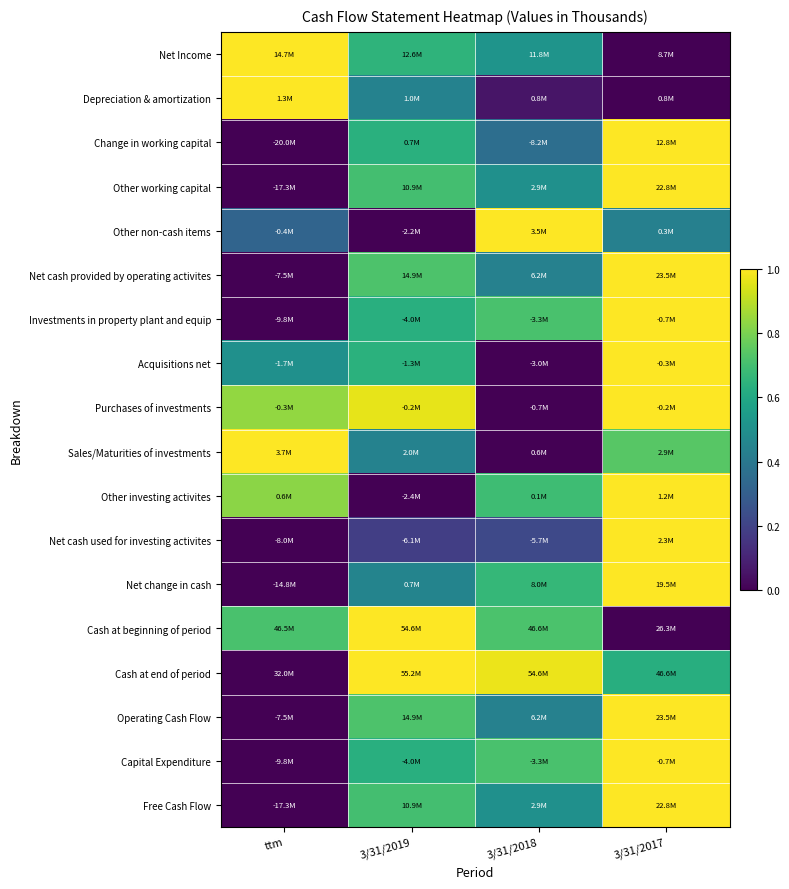

Reading left to right, extract all data points from this chart.

Net Income: ttm=1.0	3/31/2019=0.7	3/31/2018=0.5	3/31/2017=0.0
Depreciation & amortization: ttm=1.0	3/31/2019=0.4	3/31/2018=0.1	3/31/2017=0.0
Change in working capital: ttm=0.0	3/31/2019=0.6	3/31/2018=0.4	3/31/2017=1.0
Other working capital: ttm=0.0	3/31/2019=0.7	3/31/2018=0.5	3/31/2017=1.0
Other non-cash items: ttm=0.3	3/31/2019=0.0	3/31/2018=1.0	3/31/2017=0.4
Net cash provided by operating activites: ttm=0.0	3/31/2019=0.7	3/31/2018=0.4	3/31/2017=1.0
Investments in property plant and equip: ttm=0.0	3/31/2019=0.6	3/31/2018=0.7	3/31/2017=1.0
Acquisitions net: ttm=0.5	3/31/2019=0.6	3/31/2018=0.0	3/31/2017=1.0
Purchases of investments: ttm=0.8	3/31/2019=1.0	3/31/2018=0.0	3/31/2017=1.0
Sales/Maturities of investments: ttm=1.0	3/31/2019=0.4	3/31/2018=0.0	3/31/2017=0.7
Other investing activites: ttm=0.8	3/31/2019=0.0	3/31/2018=0.7	3/31/2017=1.0
Net cash used for investing activites: ttm=0.0	3/31/2019=0.2	3/31/2018=0.2	3/31/2017=1.0
Net change in cash: ttm=0.0	3/31/2019=0.5	3/31/2018=0.7	3/31/2017=1.0
Cash at beginning of period: ttm=0.7	3/31/2019=1.0	3/31/2018=0.7	3/31/2017=0.0
Cash at end of period: ttm=0.0	3/31/2019=1.0	3/31/2018=1.0	3/31/2017=0.6
Operating Cash Flow: ttm=0.0	3/31/2019=0.7	3/31/2018=0.4	3/31/2017=1.0
Capital Expenditure: ttm=0.0	3/31/2019=0.6	3/31/2018=0.7	3/31/2017=1.0
Free Cash Flow: ttm=0.0	3/31/2019=0.7	3/31/2018=0.5	3/31/2017=1.0